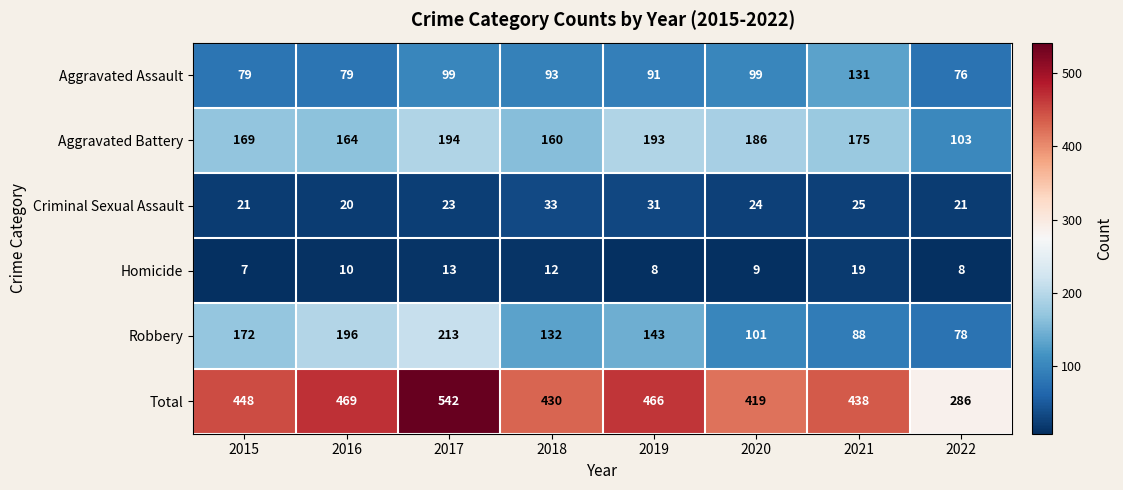

What is the difference between the Total values at 2021 and 2016?

31